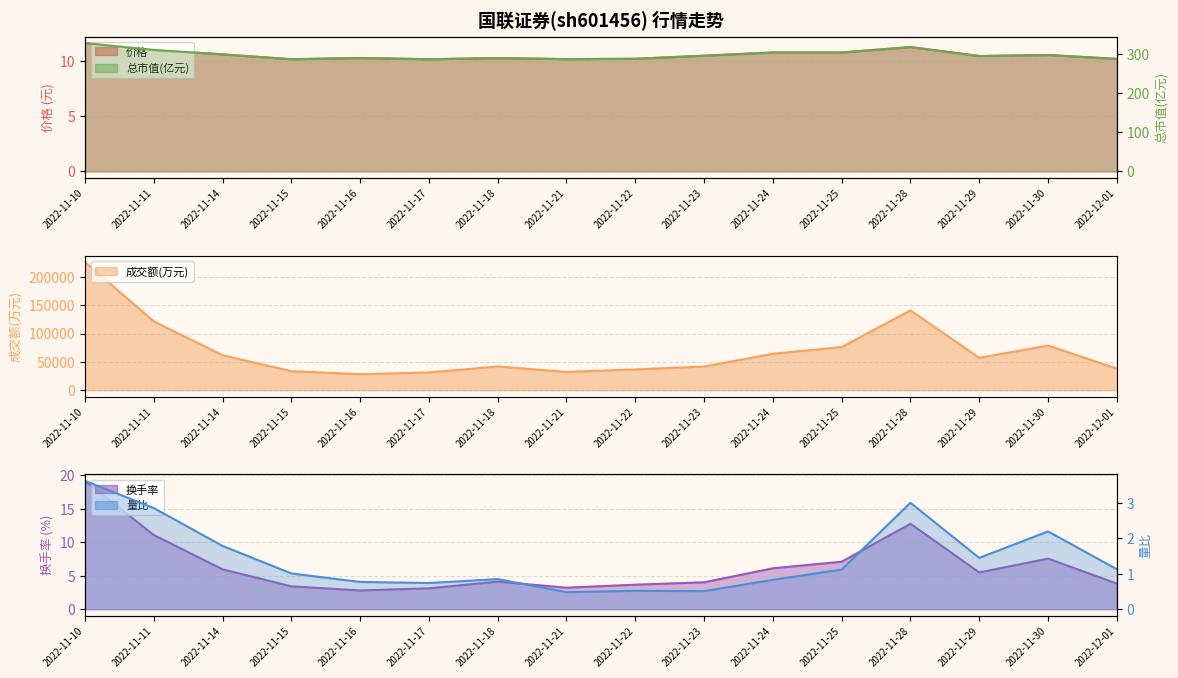

Rank the series at 2022-11-14 from highest to lowest value.

成交额(万元), 总市值(亿元), 价格, 换手率, 量比